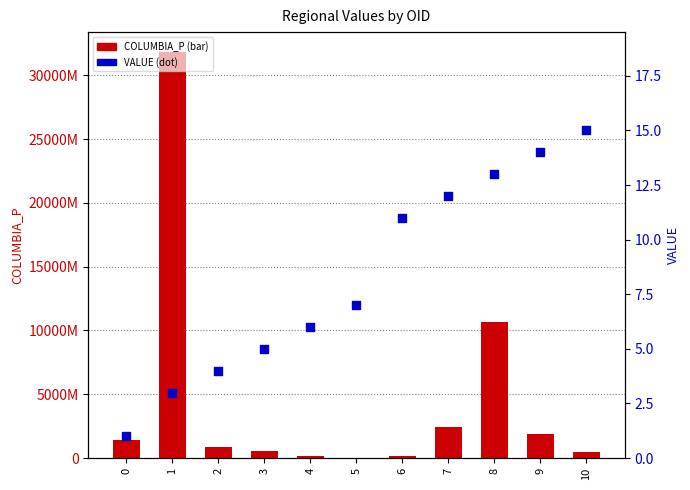

At which category is the sum across all series the highest?

1